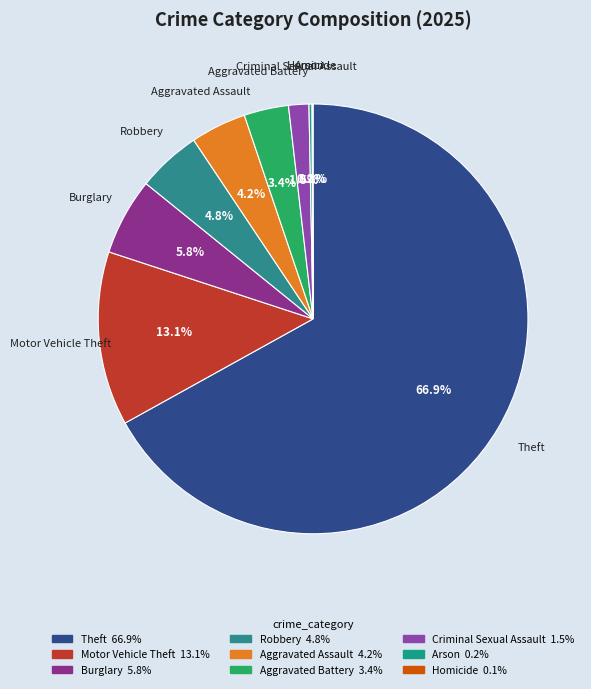

Combined, do Robbery and Theft account for over 50%?

Yes